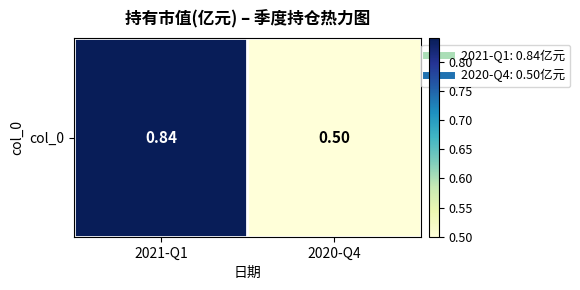

What is the average value?

0.7